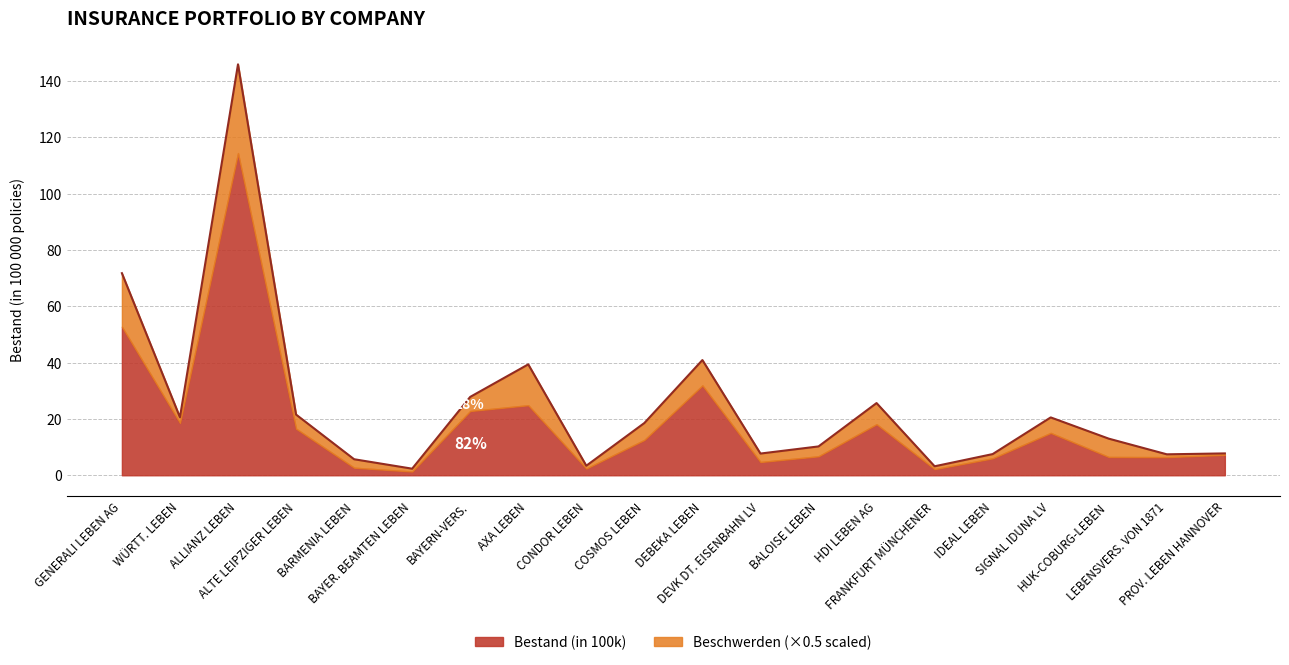

Which label corresponds to the largest value in the chart?

ALLIANZ LEBEN